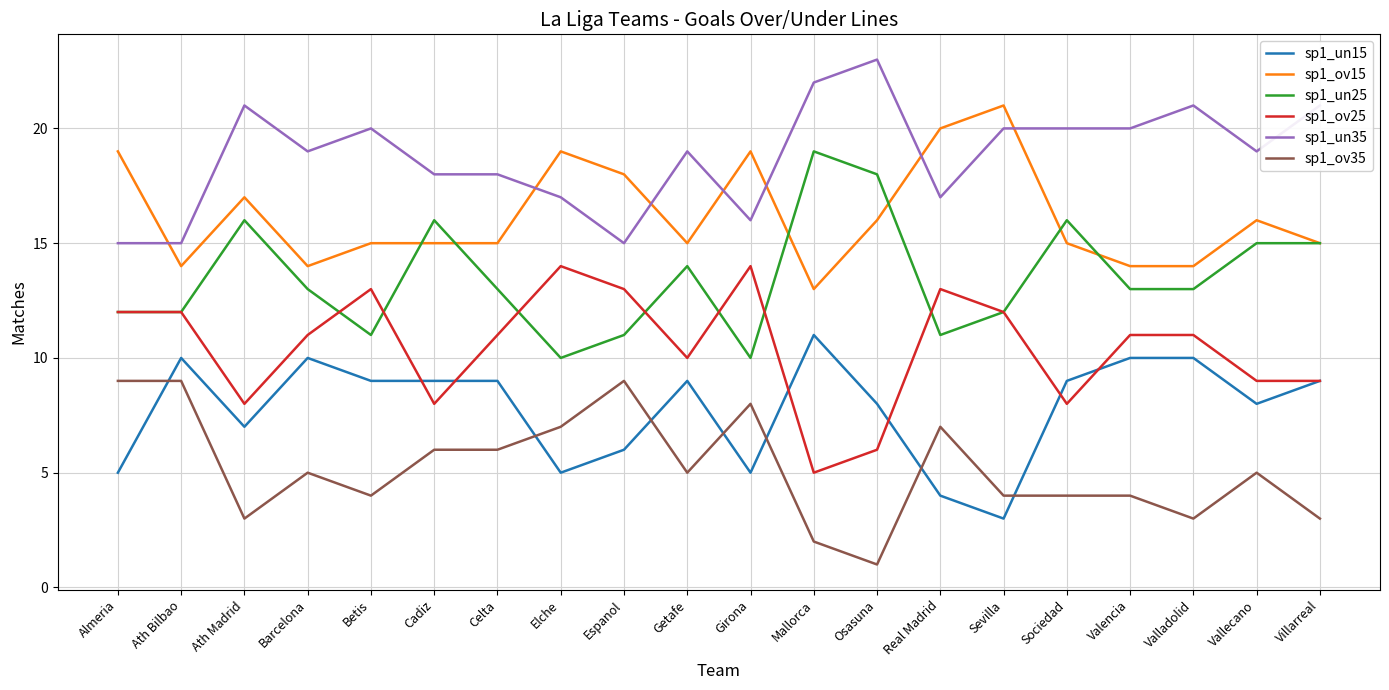

What is the difference between the highest and lowest values at Real Madrid?

16